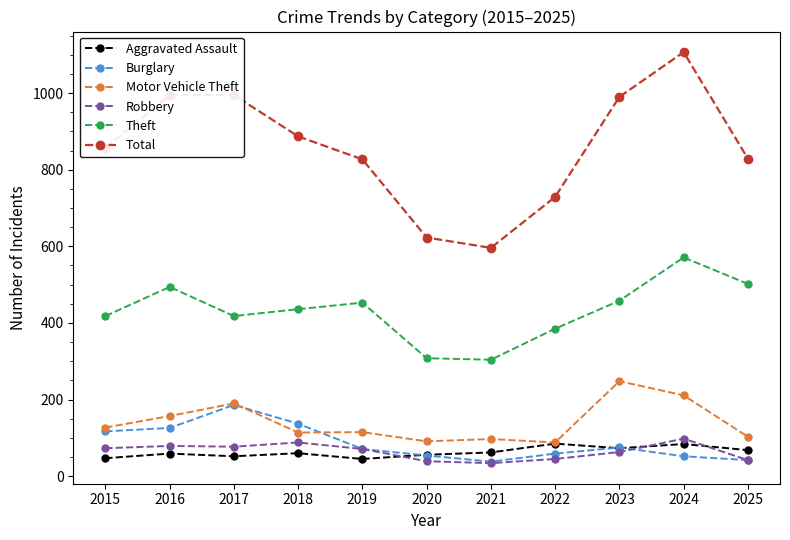

Between 2019 and 2021, which series saw the biggest shift?

Total